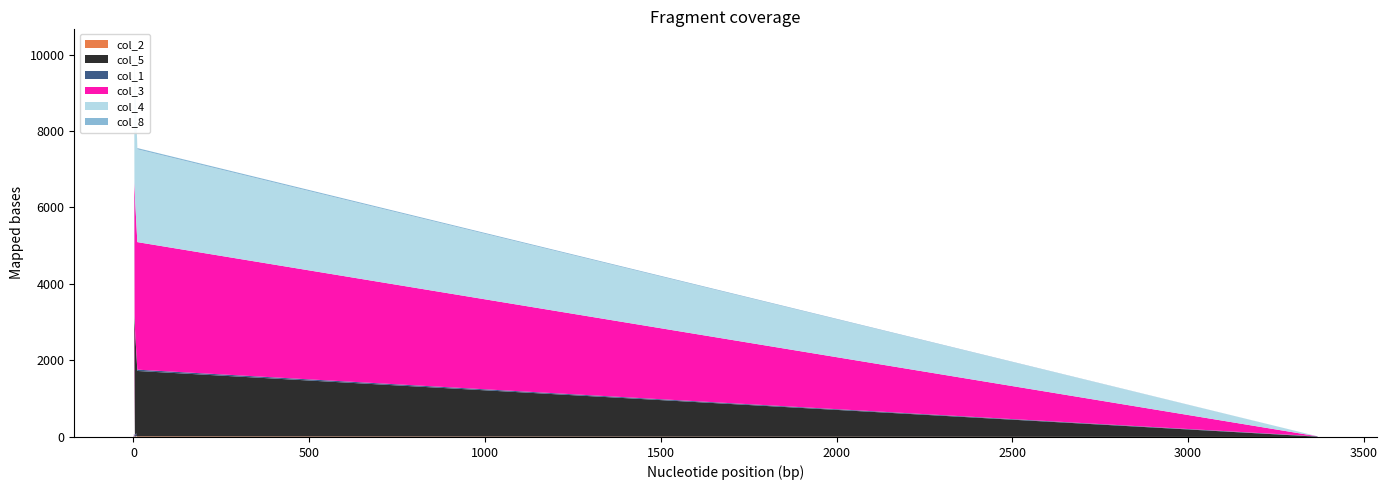

Reading right to left, list all the values displayed in this chart.

col_2: 9=0	8=15	7=12	6=0	5=2	4=8	3=0	2=4	1=30	0=20
col_5: 9=8	8=1711	7=3173	6=12	5=1	4=2	3=10	2=7	1=7	0=10
col_1: 9=9	8=34	7=0	6=3	5=6	4=0	3=0	2=0	1=19	0=38
col_3: 9=1	8=3335	7=3471	6=17	5=0	4=1	3=0	2=16	1=0	0=5
col_4: 9=1	8=2425	7=3512	6=12	5=0	4=0	3=7	2=0	1=0	0=16
col_8: 9=0	8=34	7=2	6=0	5=4	4=0	3=0	2=0	1=0	0=0